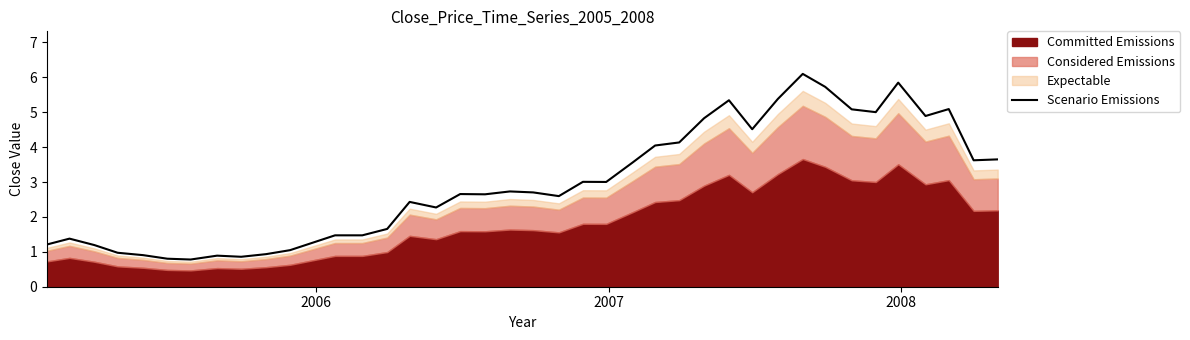

What is the highest value of the Scenario Emissions series?

6.1